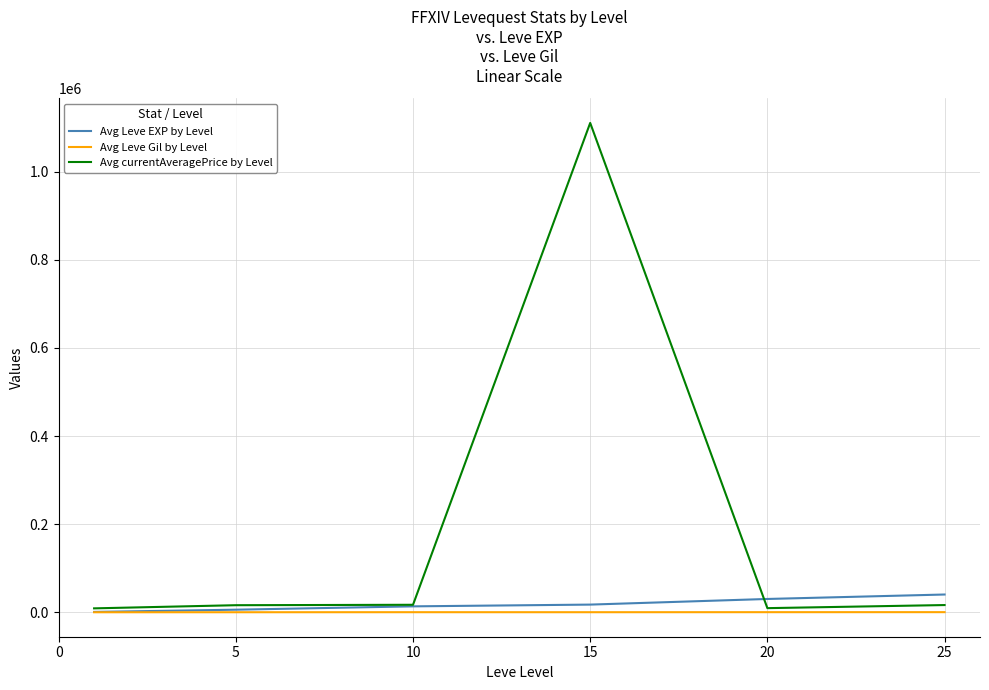

Which series has the widest spread of values?

Avg currentAveragePrice by Level